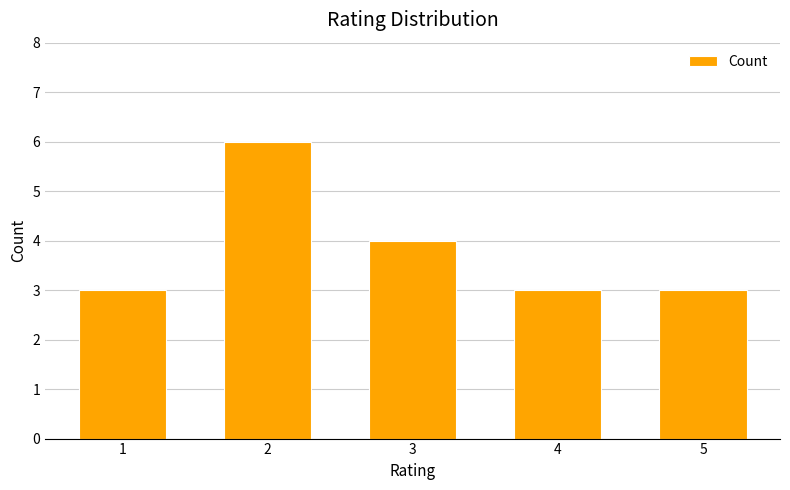

What is the difference between the values at 5 and 3?

1